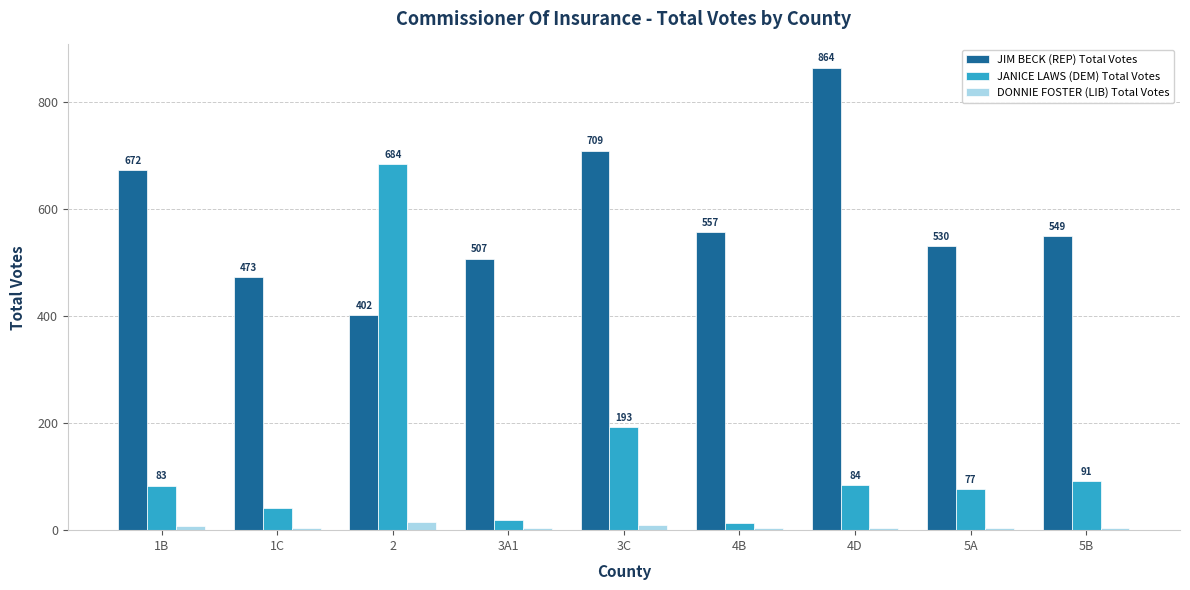

Reading left to right, list all the values displayed in this chart.

JIM BECK (REP) Total Votes: 1B=672	1C=473	2=402	3A1=507	3C=709	4B=557	4D=864	5A=530	5B=549
JANICE LAWS (DEM) Total Votes: 1B=83	1C=42	2=684	3A1=19	3C=193	4B=14	4D=84	5A=77	5B=91
DONNIE FOSTER (LIB) Total Votes: 1B=8	1C=4	2=16	3A1=4	3C=9	4B=4	4D=4	5A=4	5B=4